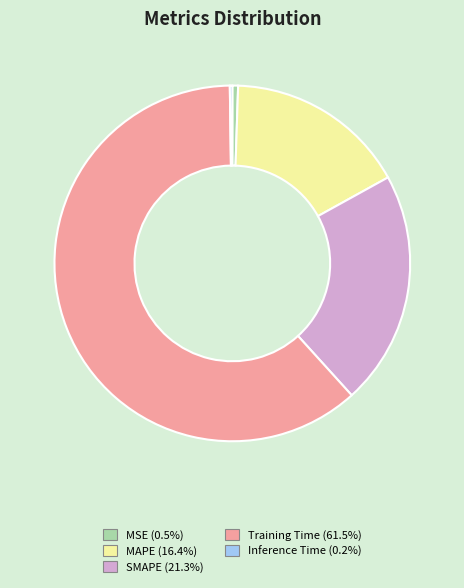

Which category has the biggest portion of the pie?

Training Time